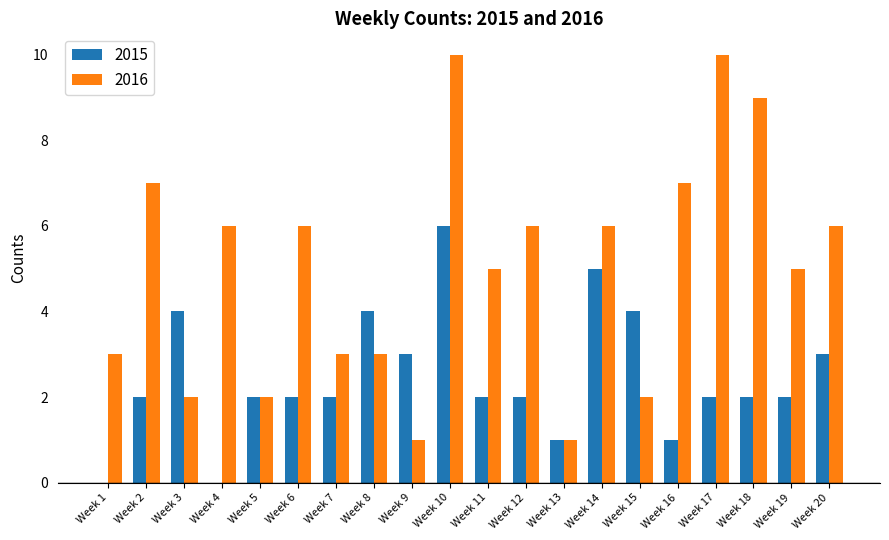

Are the bars horizontal?

No